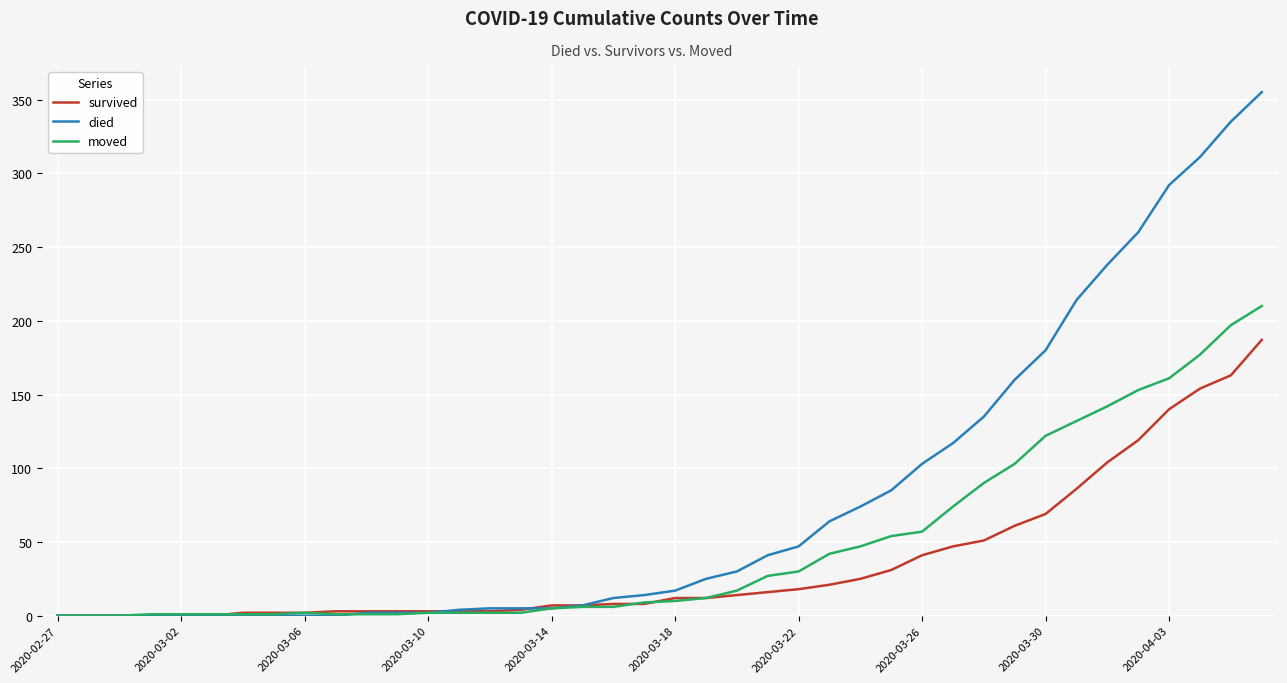

What is the average value of the died series?

79